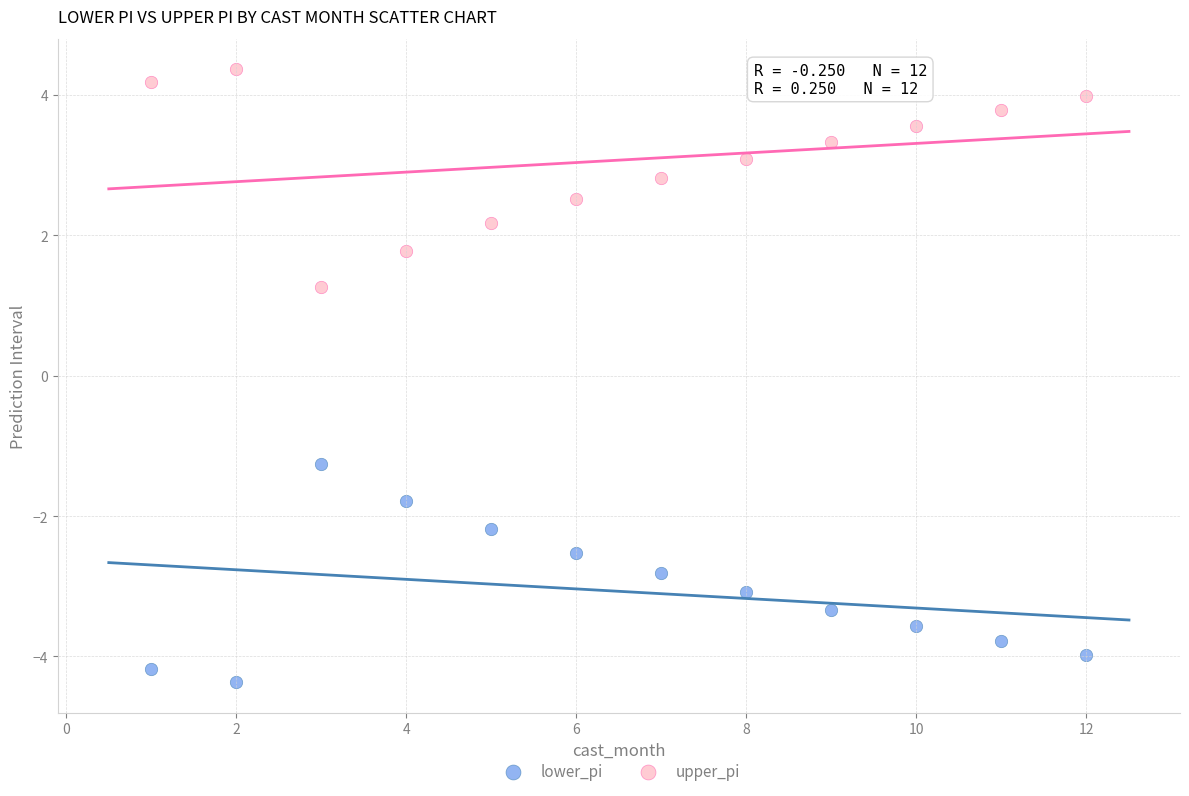

Across all data points, what is the range of X values (max minus min)?

11.0